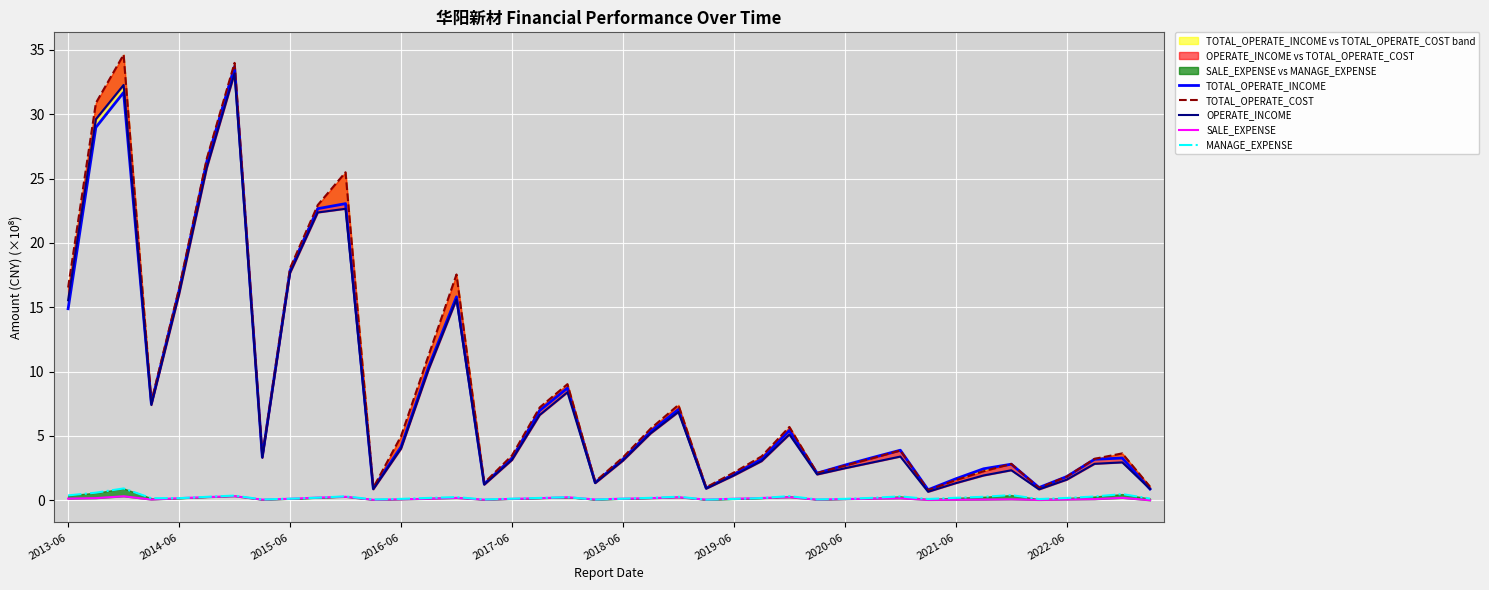

What position from the left is 15?

16